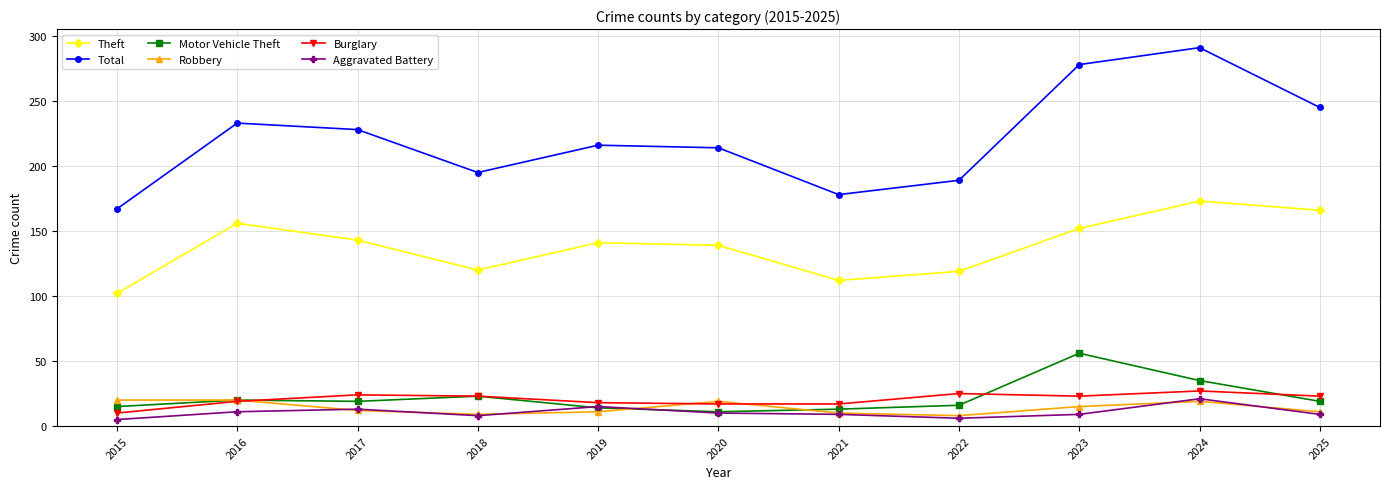

Is it true that Theft equals 59 at 2024?

False